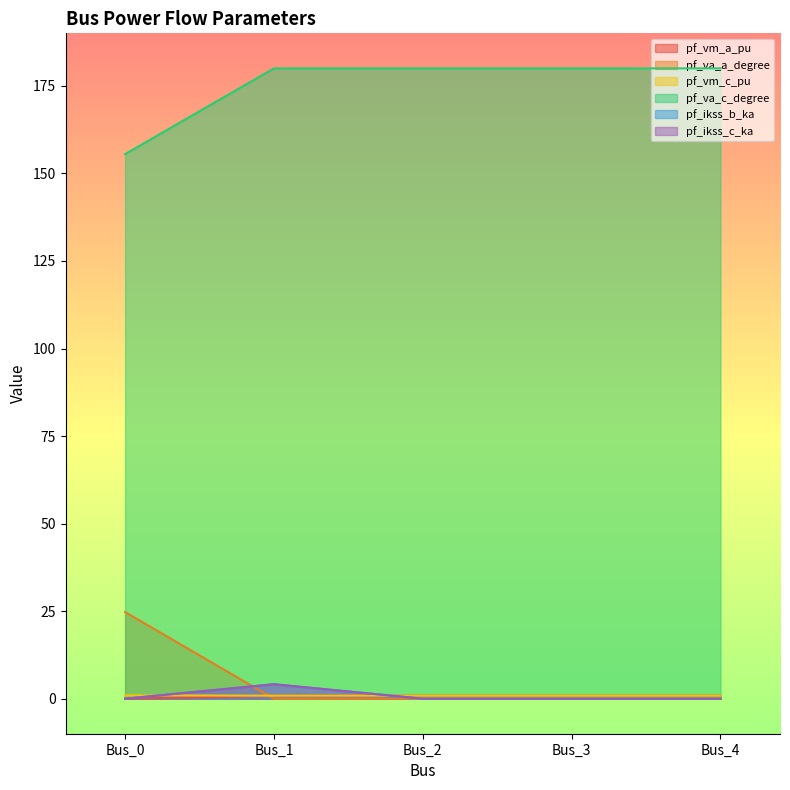

Reading left to right, list all the values displayed in this chart.

pf_vm_a_pu: Bus_0=1.0	Bus_1=0.9	Bus_2=0.9	Bus_3=0.9	Bus_4=0.9
pf_va_a_degree: Bus_0=24.8	Bus_1=0.0	Bus_2=0.0	Bus_3=0.0	Bus_4=0.0
pf_vm_c_pu: Bus_0=0.0	Bus_1=0.9	Bus_2=0.9	Bus_3=0.9	Bus_4=0.9
pf_va_c_degree: Bus_0=155.5	Bus_1=180.0	Bus_2=180.0	Bus_3=180.0	Bus_4=180.0
pf_ikss_b_ka: Bus_0=0.0	Bus_1=4.1	Bus_2=0.0	Bus_3=0.0	Bus_4=0.0
pf_ikss_c_ka: Bus_0=0.0	Bus_1=4.1	Bus_2=0.0	Bus_3=0.0	Bus_4=0.0